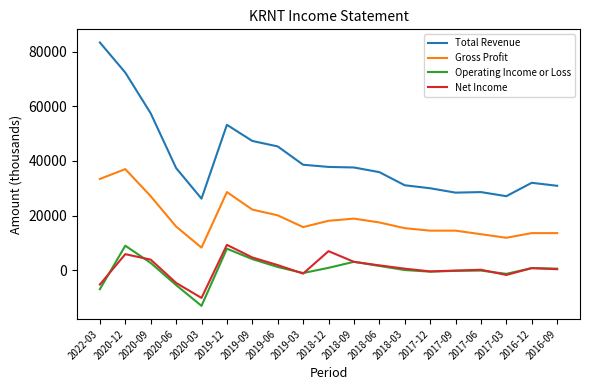

What are all the series names shown in the legend?

Total Revenue, Gross Profit, Operating Income or Loss, Net Income